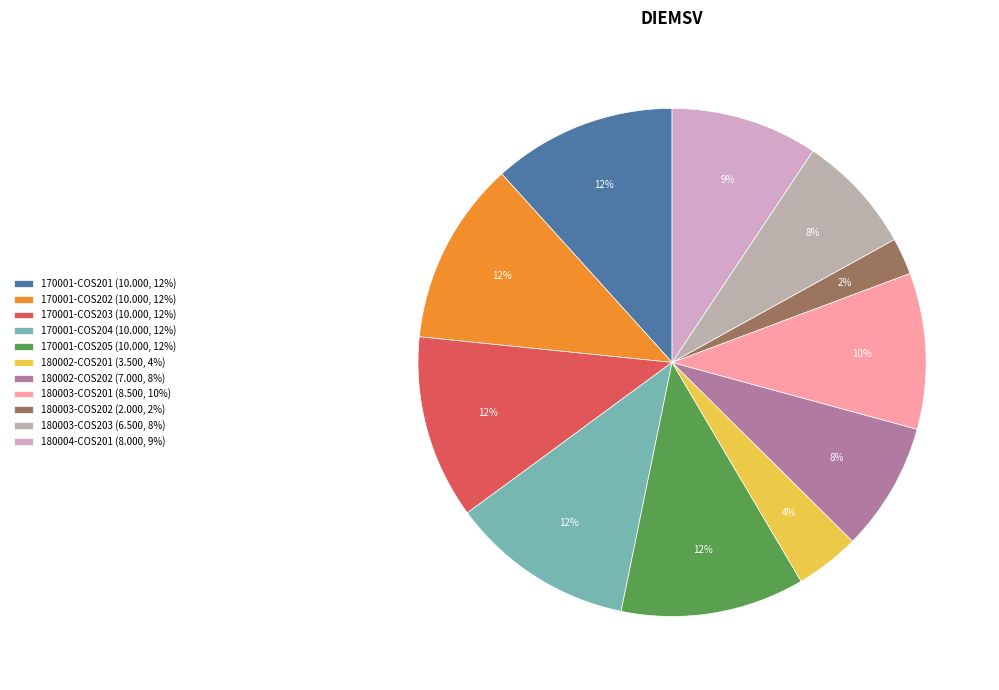

True or false: 180003-COS203 accounts for 8% of the total.

True